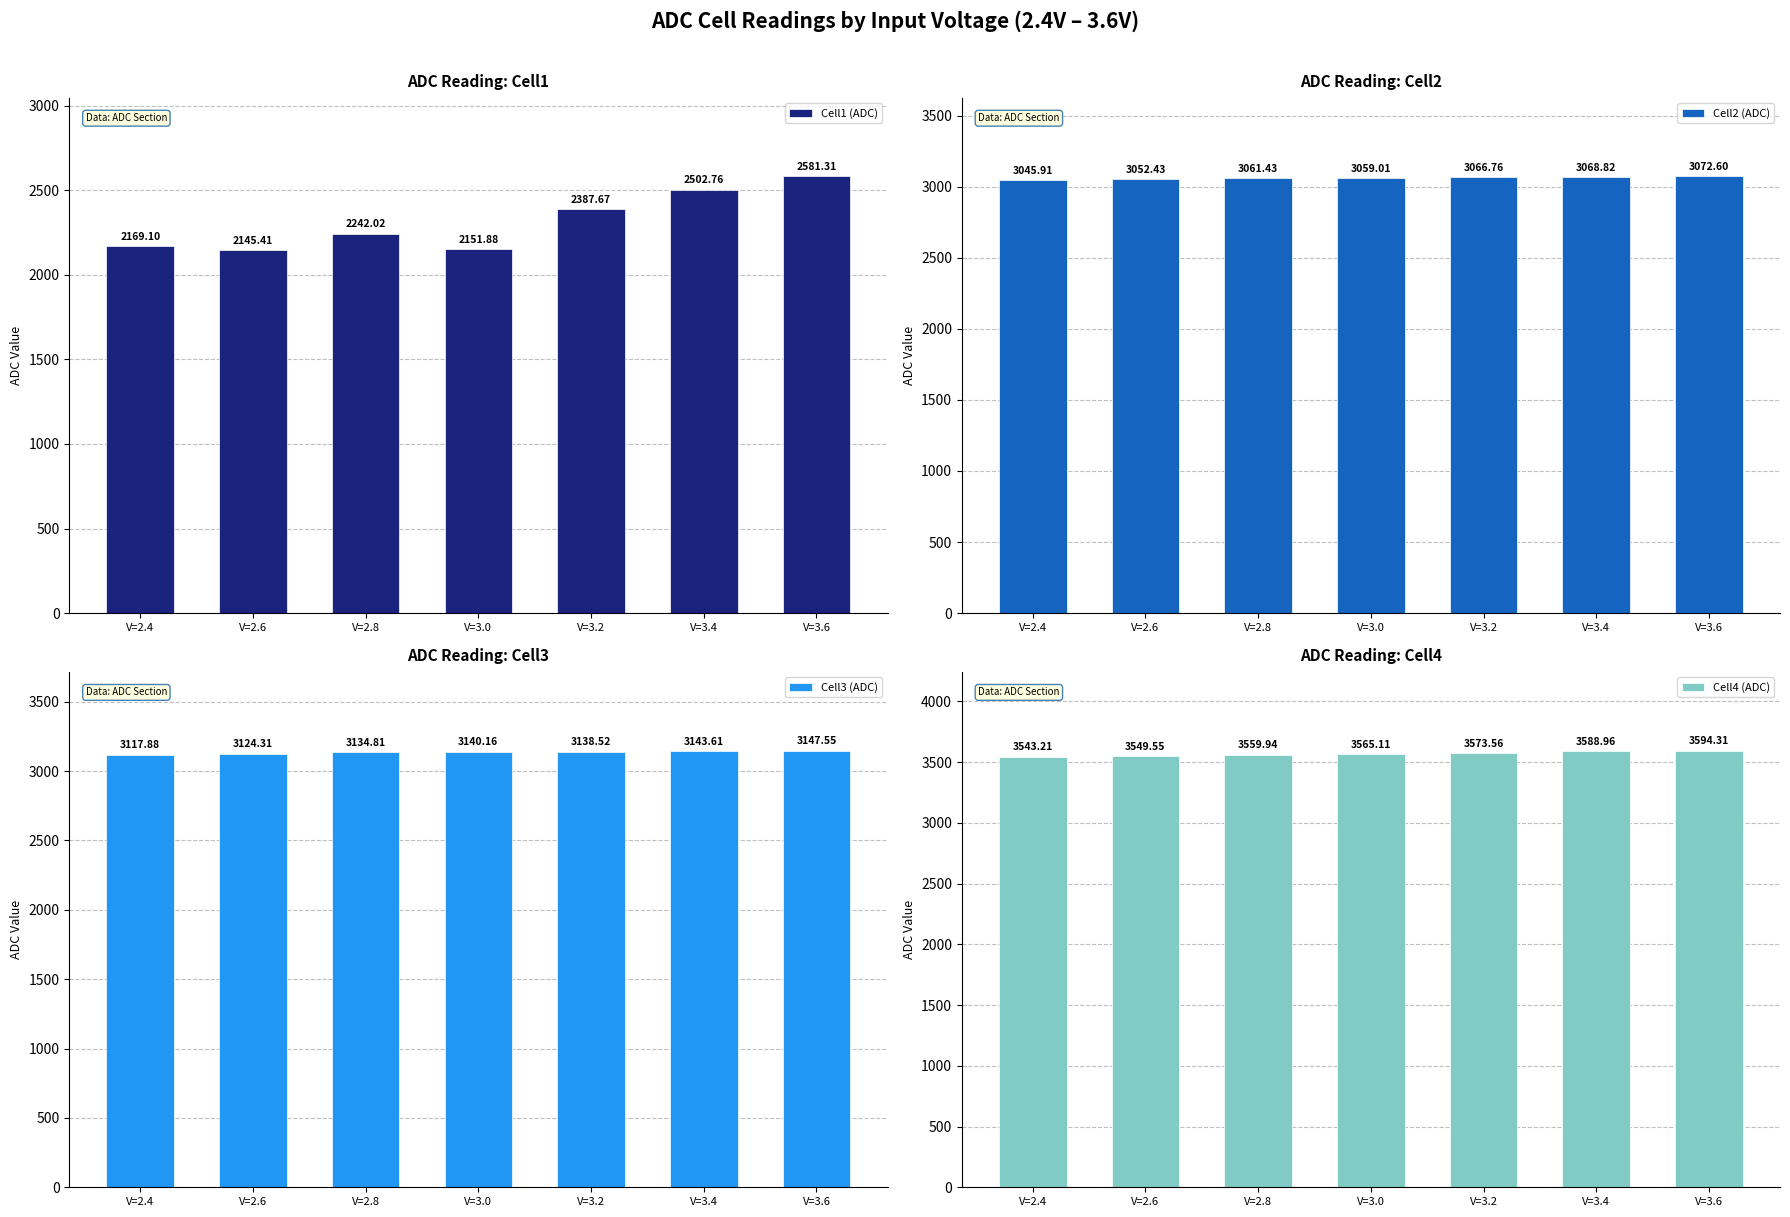

Reading left to right, transcribe all the data shown in this chart.

Cell1 (ADC): V=2.4=2169.1	V=2.6=2145.4	V=2.8=2242.0	V=3.0=2151.9	V=3.2=2387.7	V=3.4=2502.8	V=3.6=2581.3
Cell2 (ADC): V=2.4=3045.9	V=2.6=3052.4	V=2.8=3061.4	V=3.0=3059.0	V=3.2=3066.8	V=3.4=3068.8	V=3.6=3072.6
Cell3 (ADC): V=2.4=3117.9	V=2.6=3124.3	V=2.8=3134.8	V=3.0=3140.2	V=3.2=3138.5	V=3.4=3143.6	V=3.6=3147.6
Cell4 (ADC): V=2.4=3543.2	V=2.6=3549.6	V=2.8=3559.9	V=3.0=3565.1	V=3.2=3573.6	V=3.4=3589.0	V=3.6=3594.3